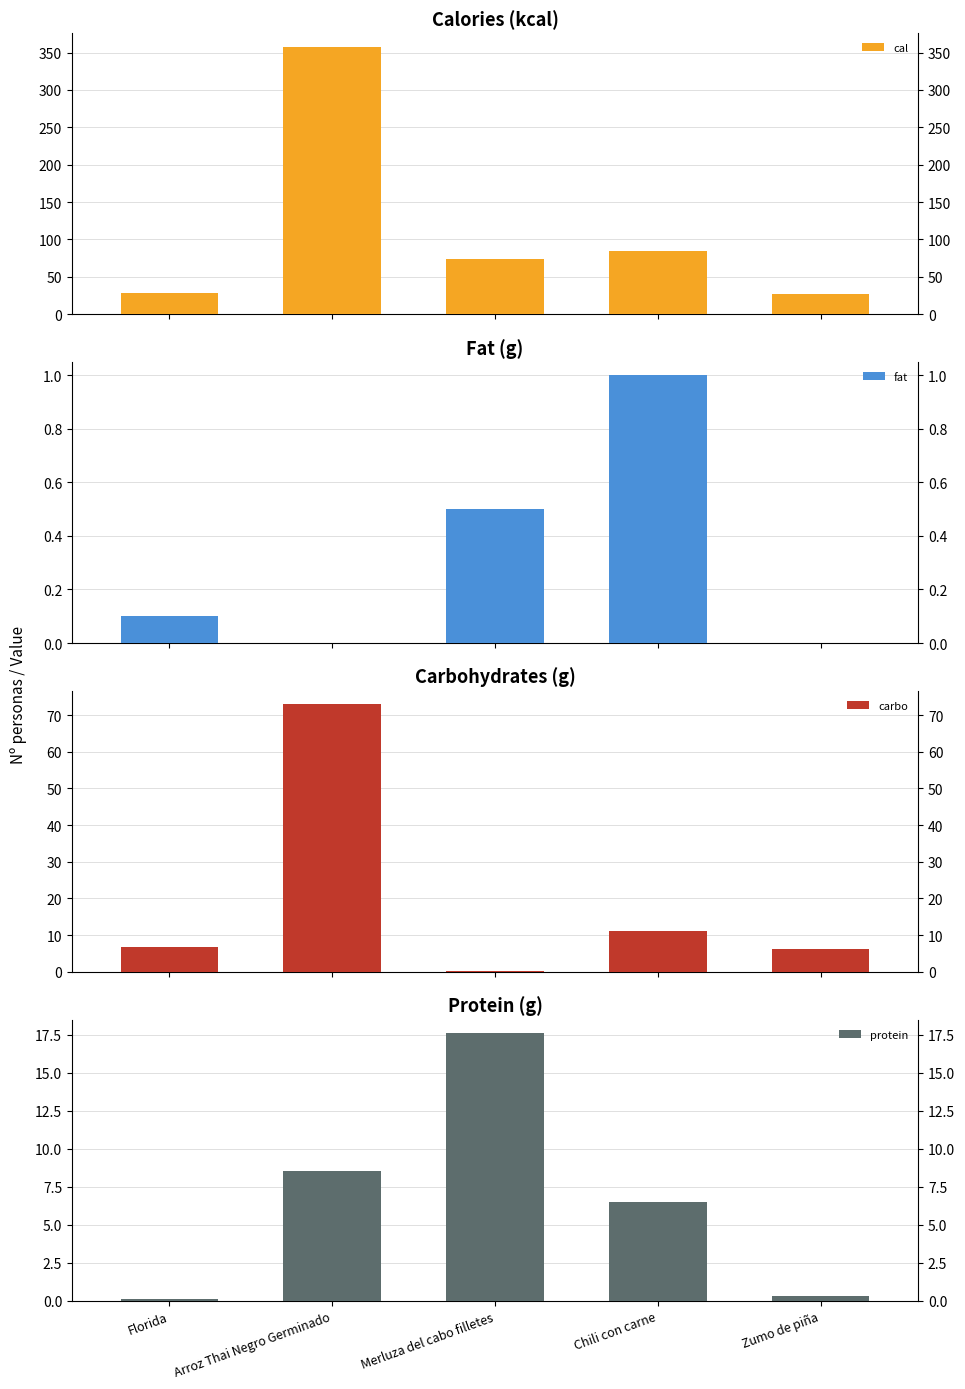

Reading left to right, extract all data points from this chart.

cal: 29.0	358.0	74.0	85.0	27.0
fat: 0.1	0.0	0.5	1.0	0.0
carbo: 6.7	73.0	0.1	11.0	6.3
protein: 0.1	8.5	17.6	6.5	0.3